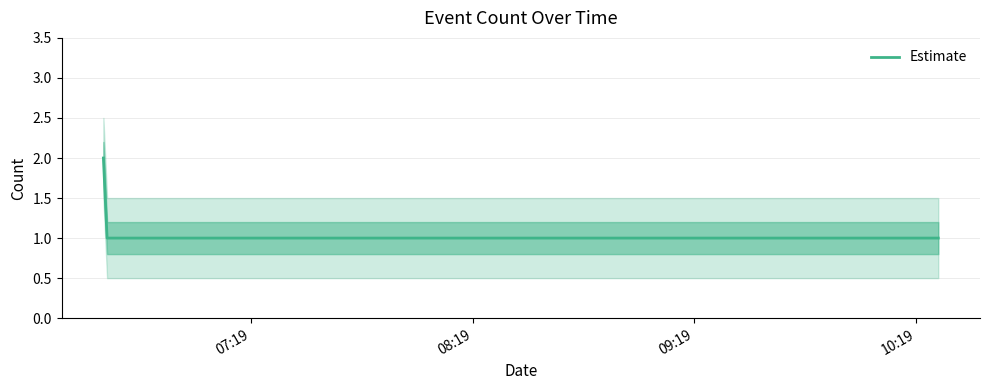

Between 08:19 and 07:19, which is larger?

07:19